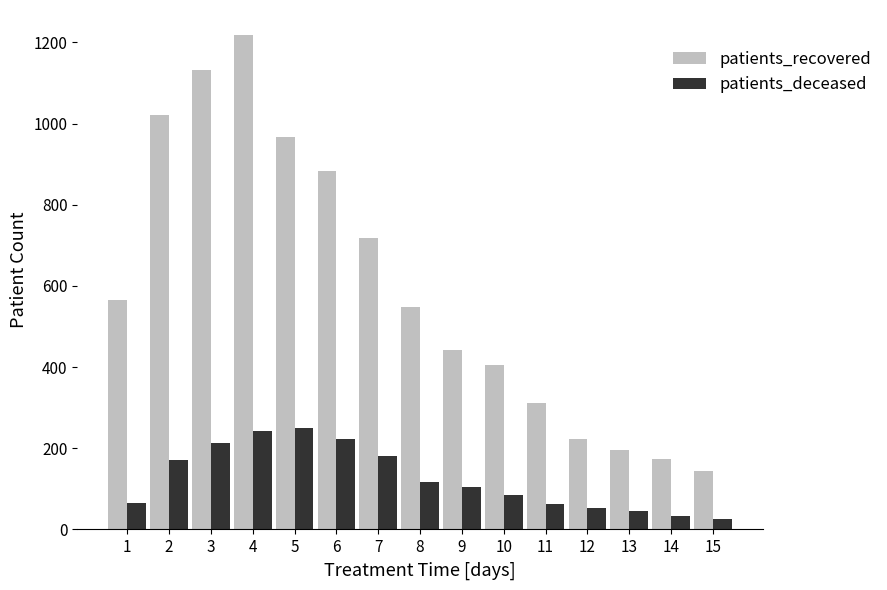

What are all the series names shown in the legend?

patients_recovered, patients_deceased